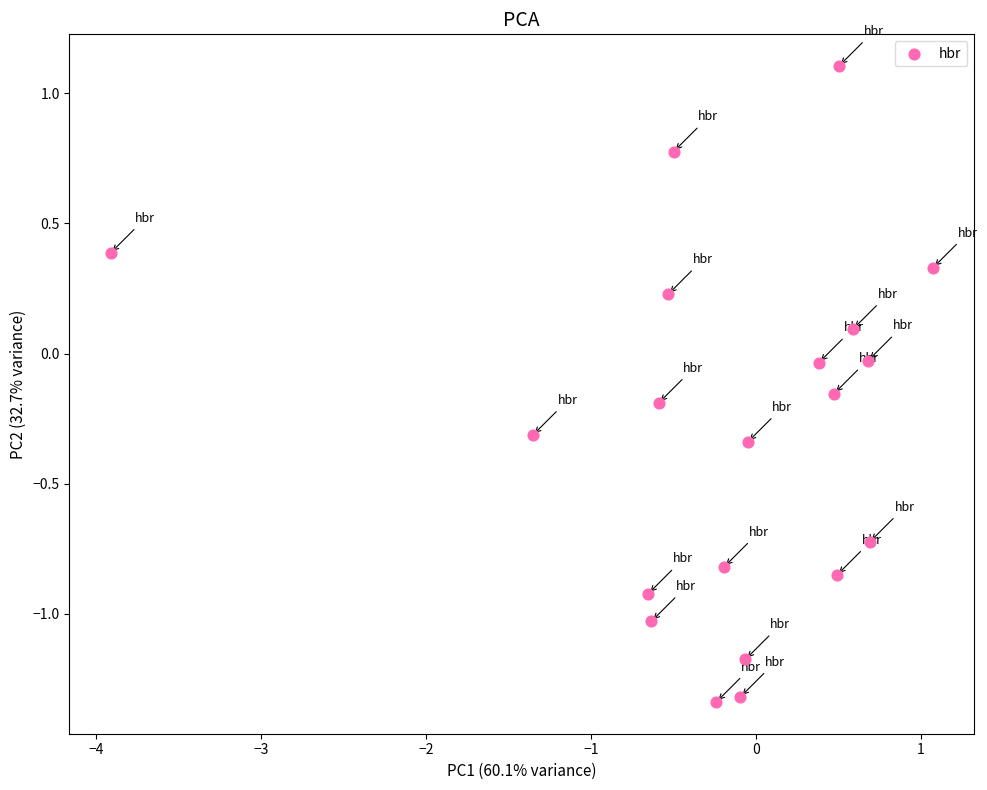

What is the range of Y values (max minus min)?

2.4